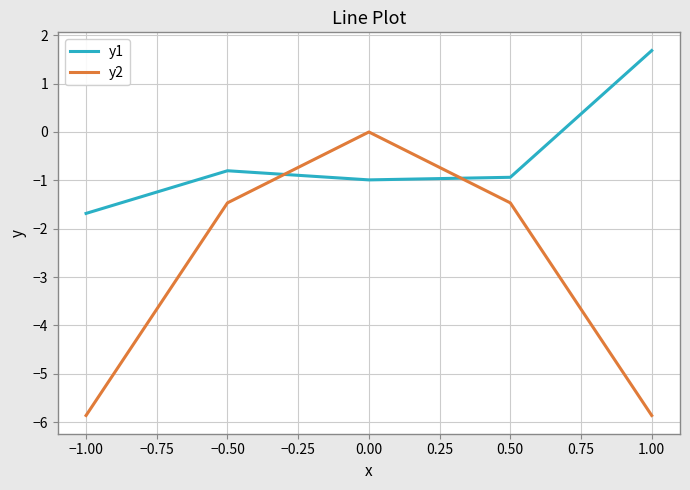

What is the difference between the highest and lowest values at −0.50?

0.7